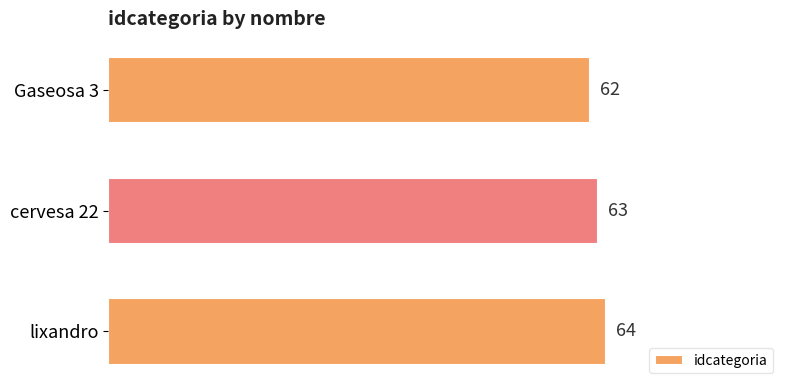

Are the bars horizontal?

Yes